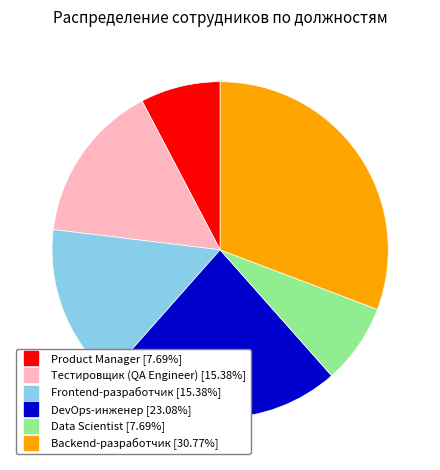

Between DevOps-инженер and Frontend-разработчик, which is larger?

DevOps-инженер